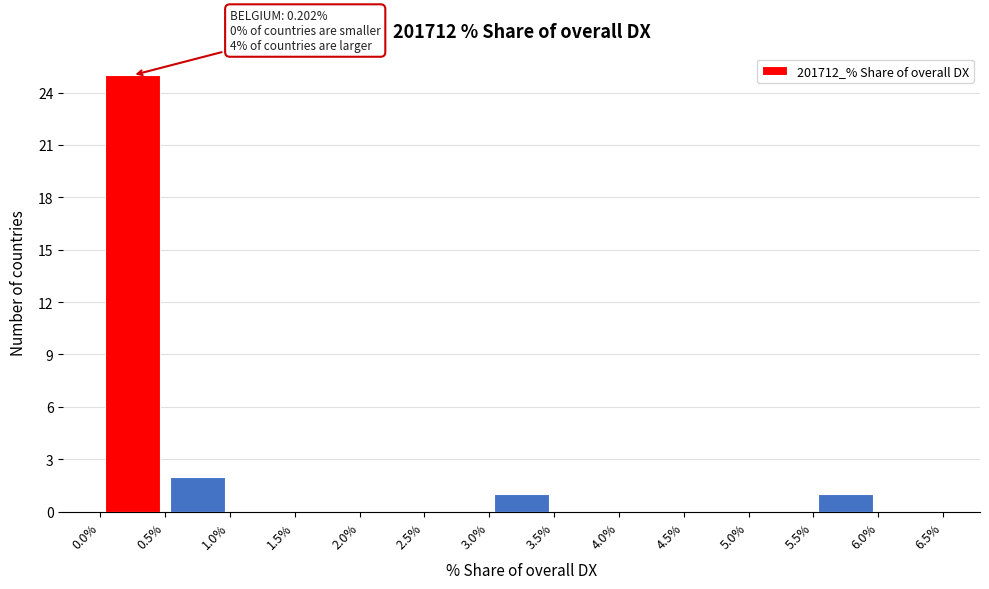

Over which range of the x-axis is the bar tallest?

0.0% to 0.5%